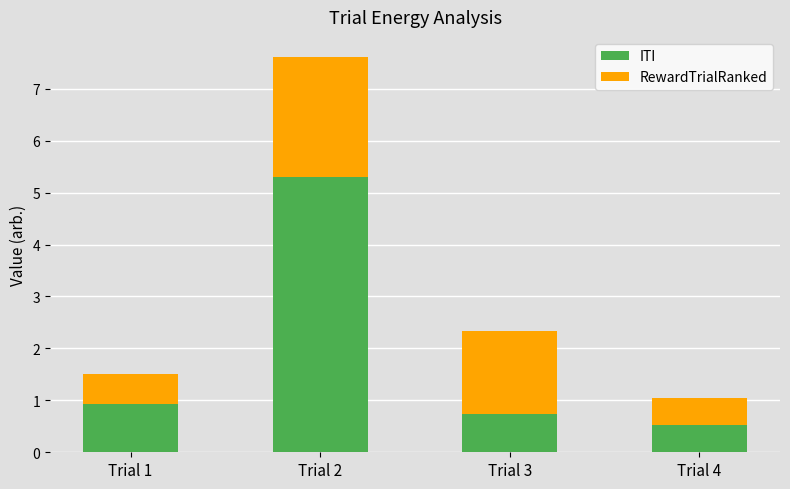

What is the sum of the ITI values at Trial 1 and Trial 3?

1.7